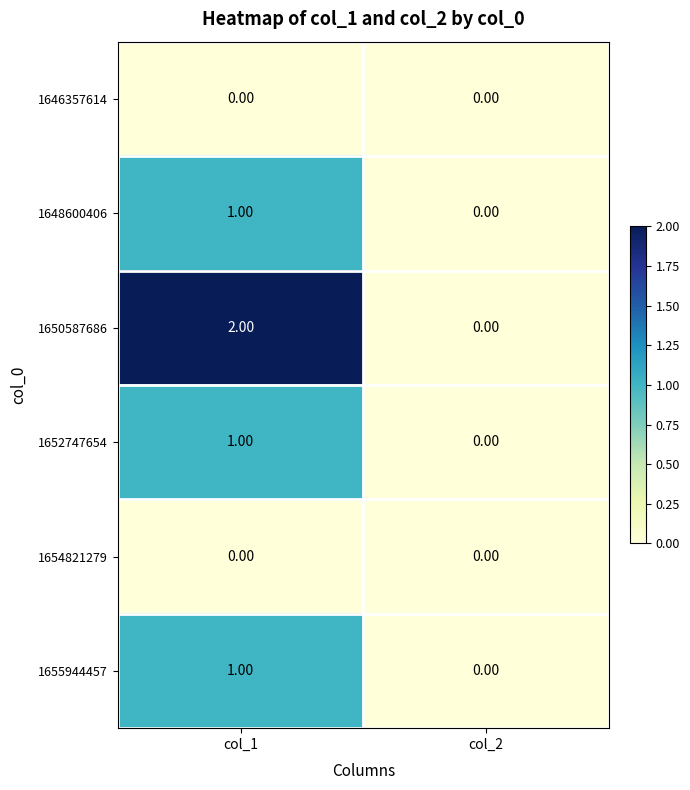

Is the value of 1654821279 at col_2 greater than the value of 1650587686 at col_1?

No